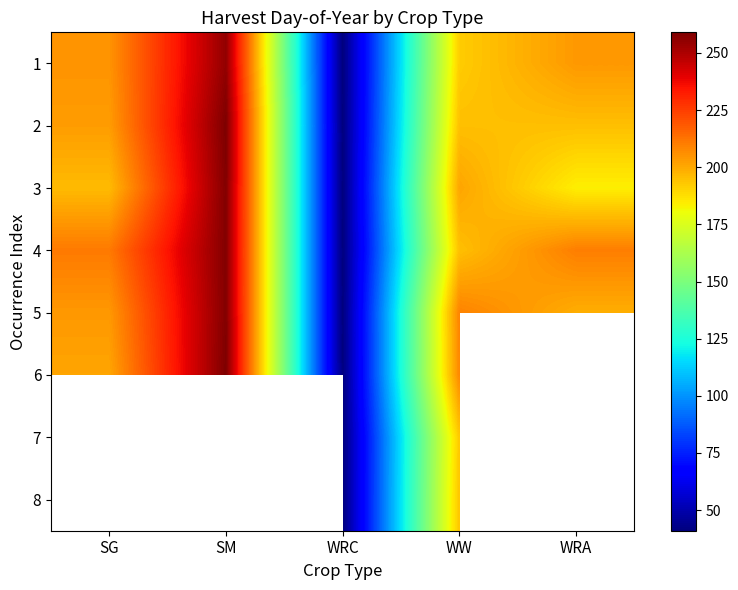

List the labels in order of 6 value, largest first.

SM, WW, SG, WRA, WRC